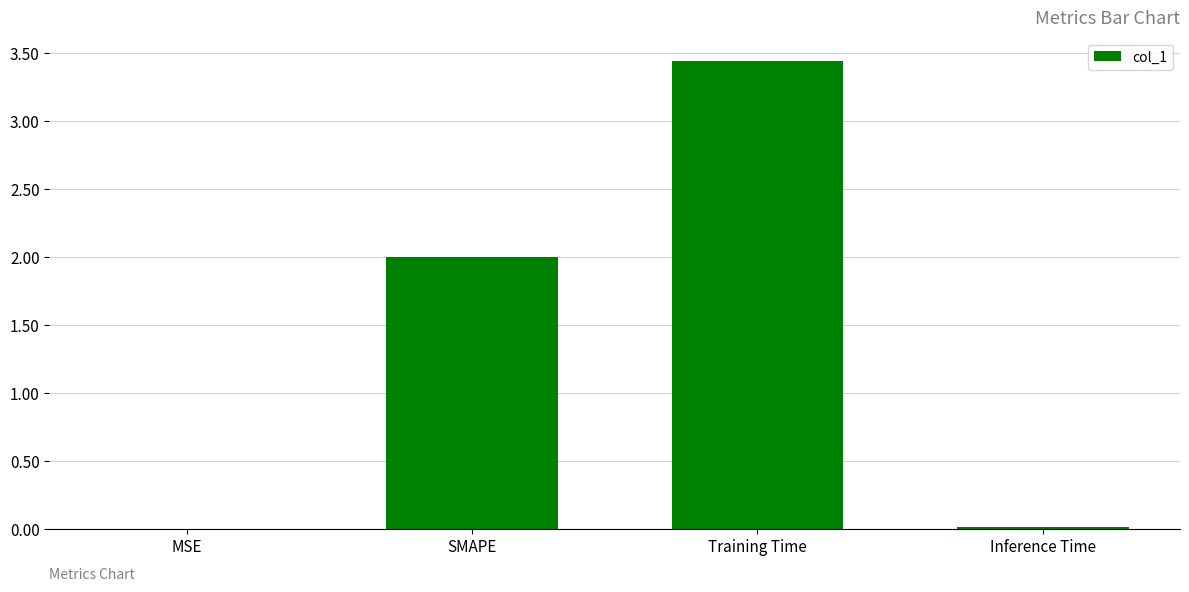

Read the value at SMAPE.

2.0